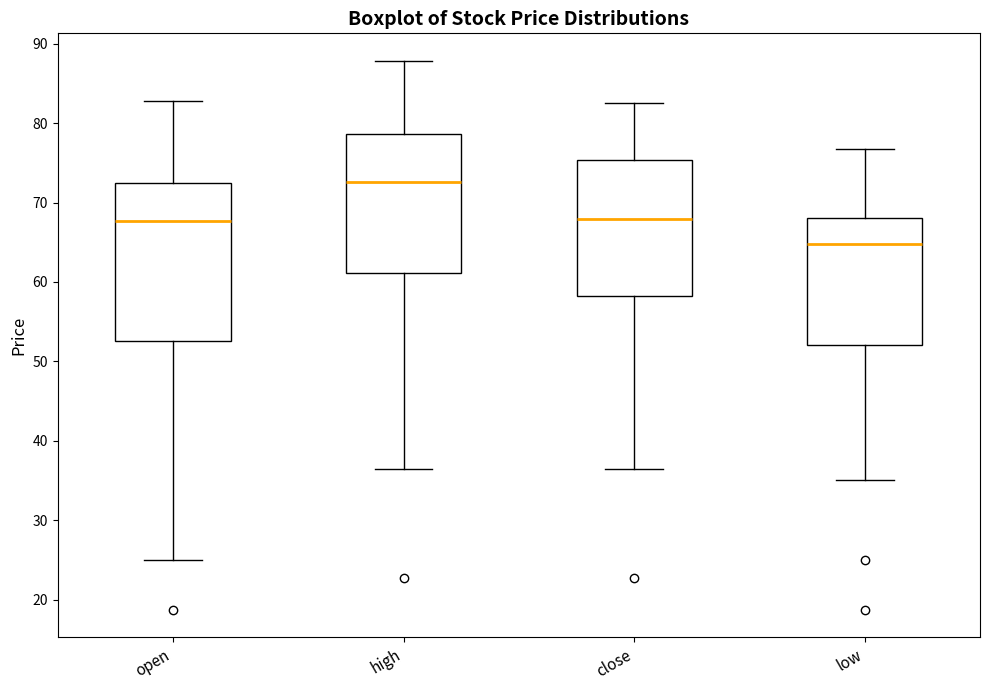

Reading left to right, read every box against the y-axis: the position of its median line, the range the box covers, and the ends of its whiskers. The values are not printed on the chart, so give them approximately, as read against the axis.

open: median 68, box 53 to 72, whiskers 25 to 83
high: median 73, box 61 to 79, whiskers 37 to 88
close: median 68, box 58 to 75, whiskers 37 to 82
low: median 65, box 52 to 68, whiskers 35 to 77